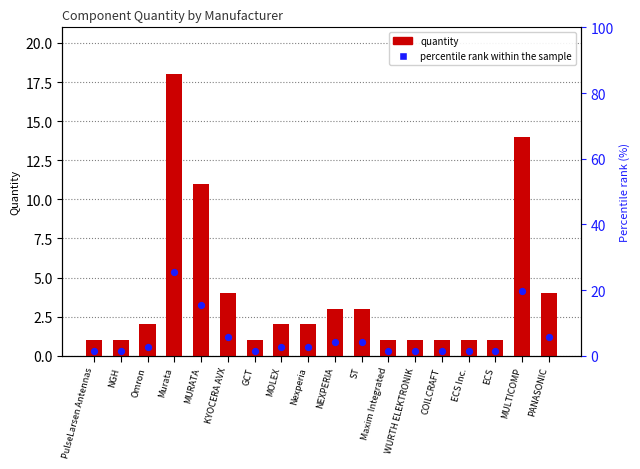

Which series has the largest total across all categories?

percentile rank within the sample